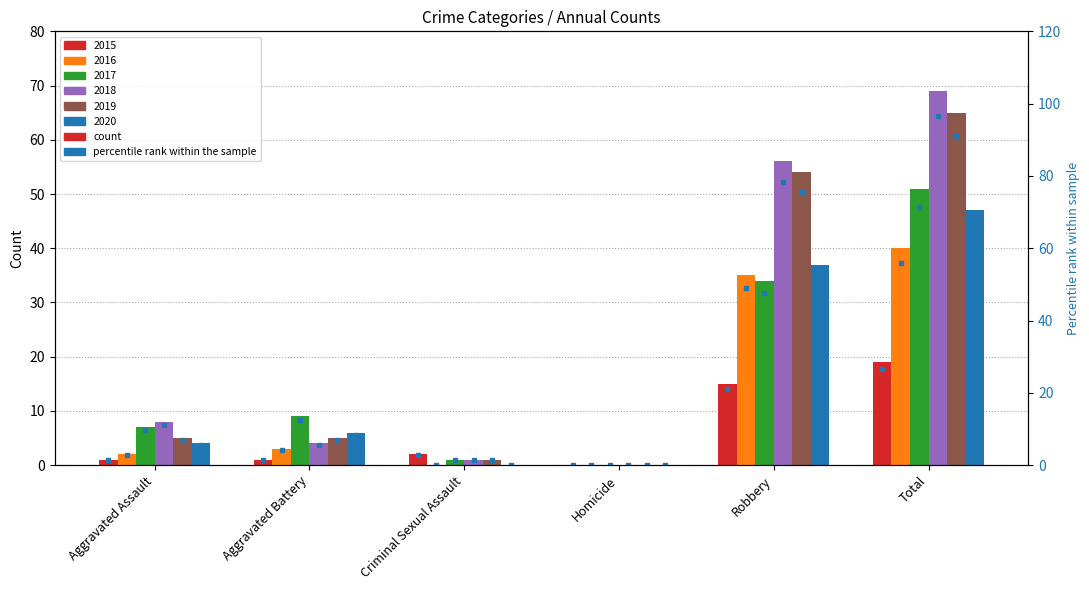

Reading left to right, transcribe all the data shown in this chart.

2015: 1	1	2	0	15	19
2016: 2	3	0	0	35	40
2017: 7	9	1	0	34	51
2018: 8	4	1	0	56	69
2019: 5	5	1	0	54	65
2020: 4	6	0	0	37	47